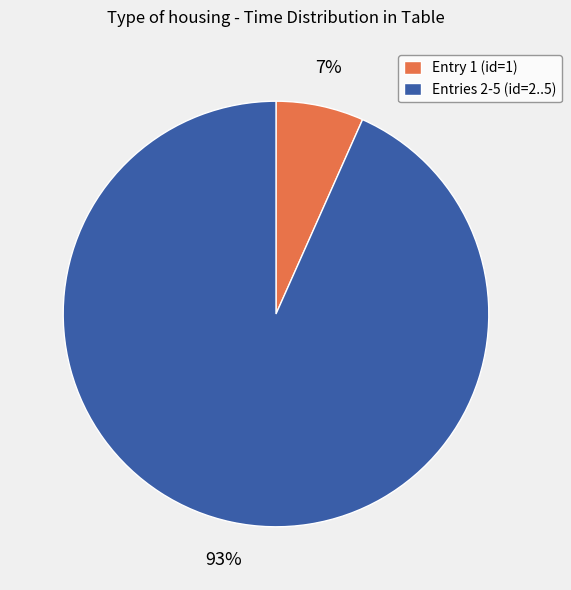

How many segments does this pie chart have?

2